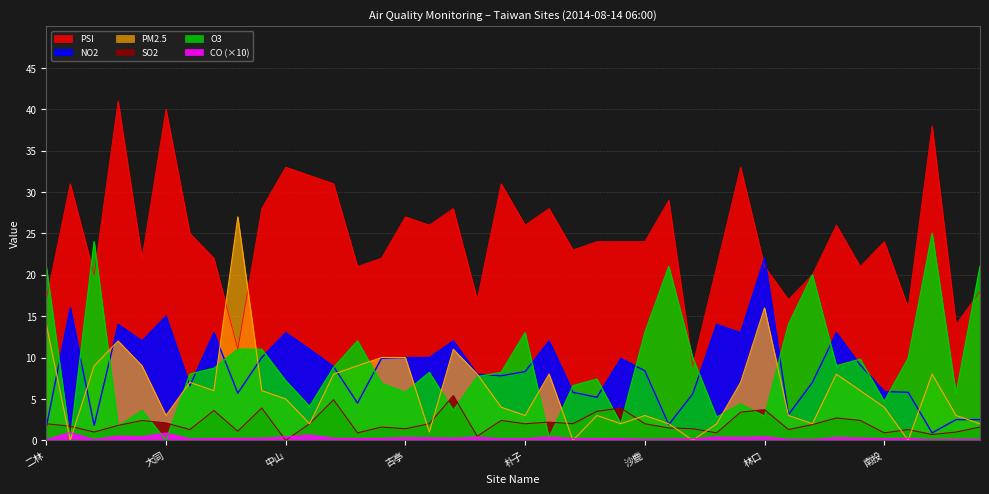

True or false: O3 has a value of 7.2 at 林園.

False